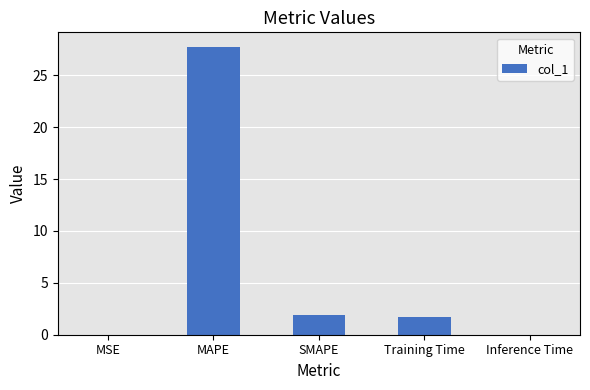

Between MAPE and Inference Time, which is larger?

MAPE